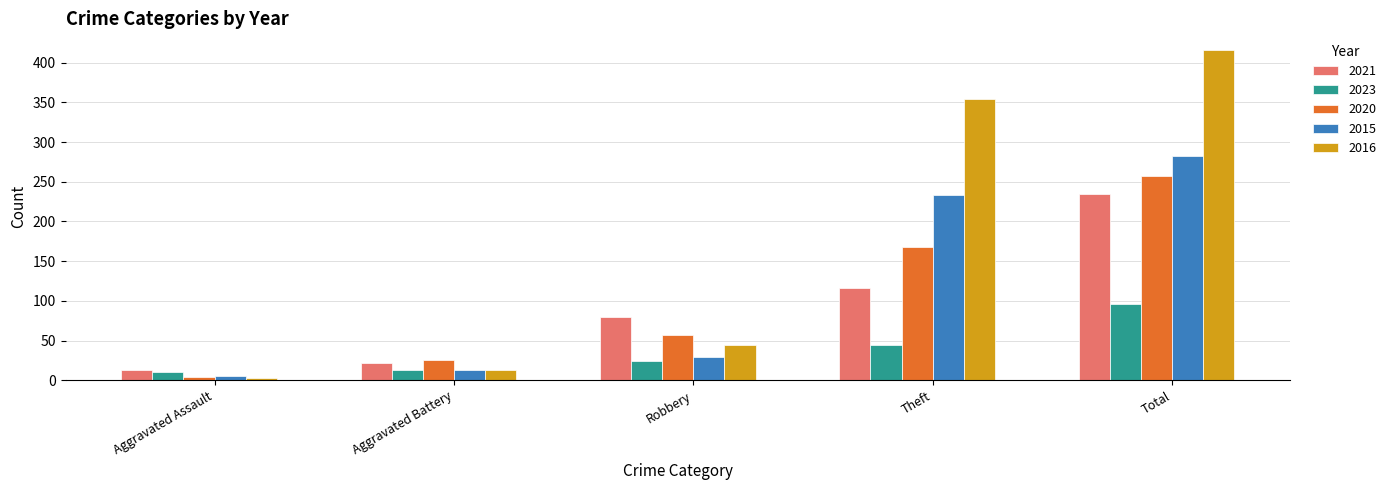

What is the average value of the 2021 series?

93